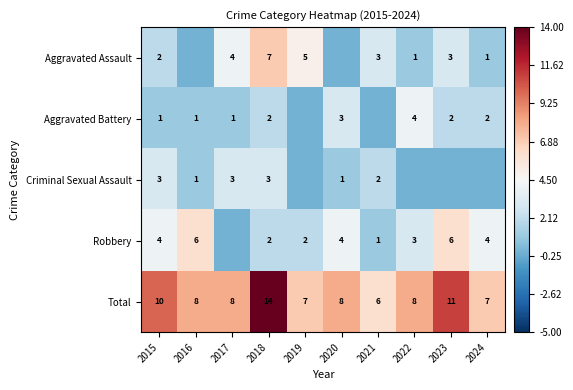

At which label does Total reach its minimum?

2021